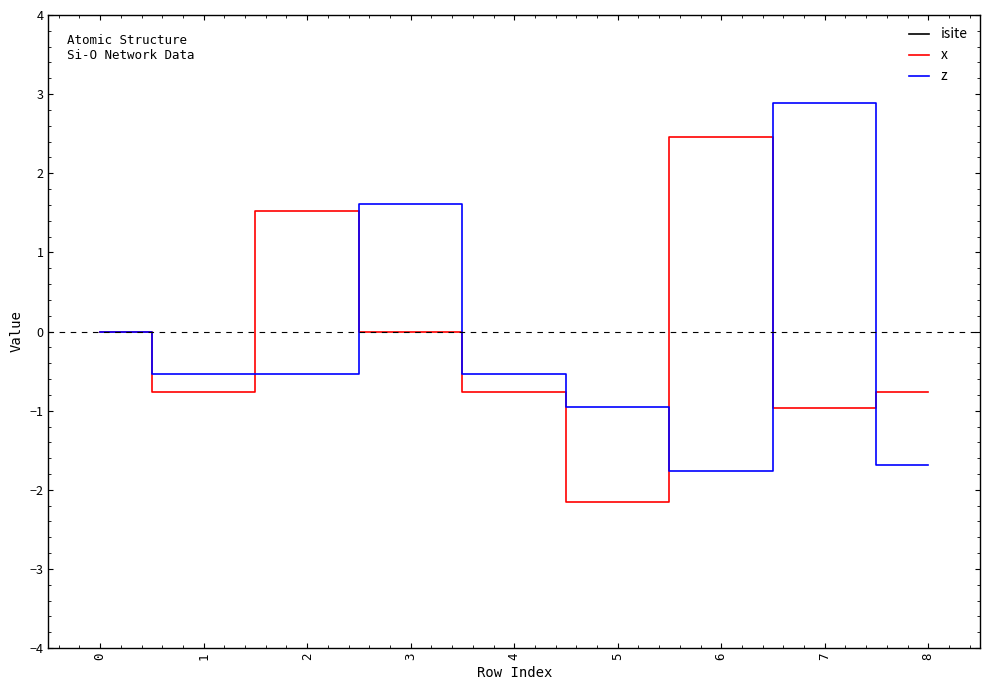

Reading left to right, what are all the values shown in this chart?

isite: 21.0	29.0	71.0	61.0	53.0	13.0	19.0	9.0	5.0
x: 0.0	-0.8	1.5	0.0	-0.8	-2.2	2.5	-1.0	-0.8
z: 0.0	-0.5	-0.5	1.6	-0.5	-1.0	-1.8	2.9	-1.7